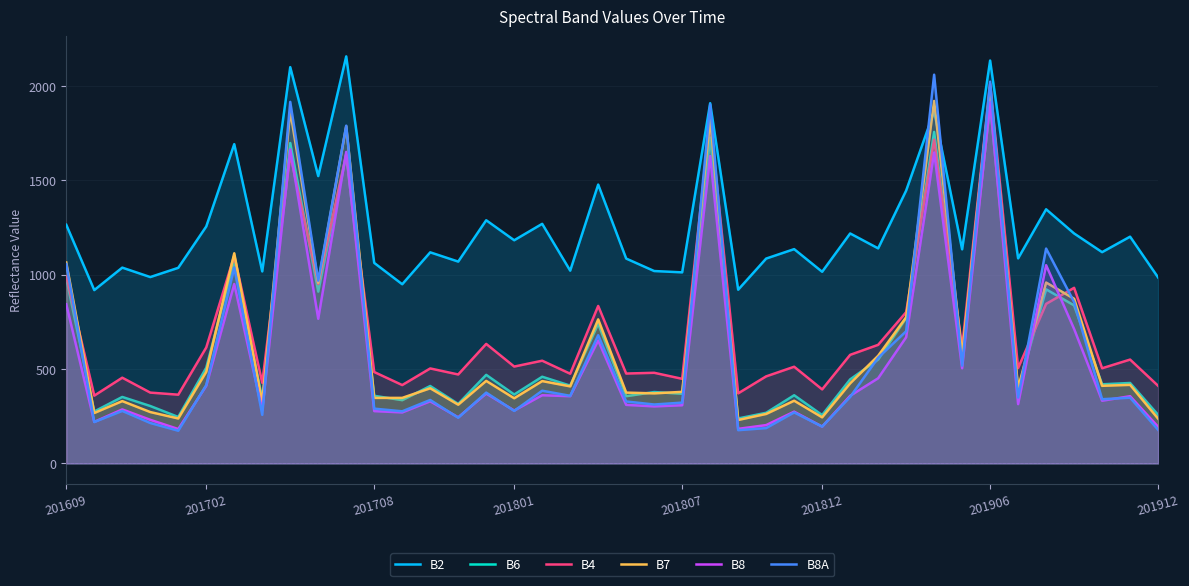

What is the total value across all series at 10?

10655